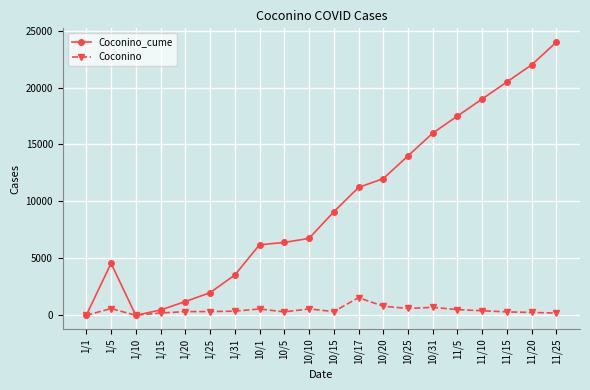

What is the sum of the Coconino values at 1/15 and 1/1?

201